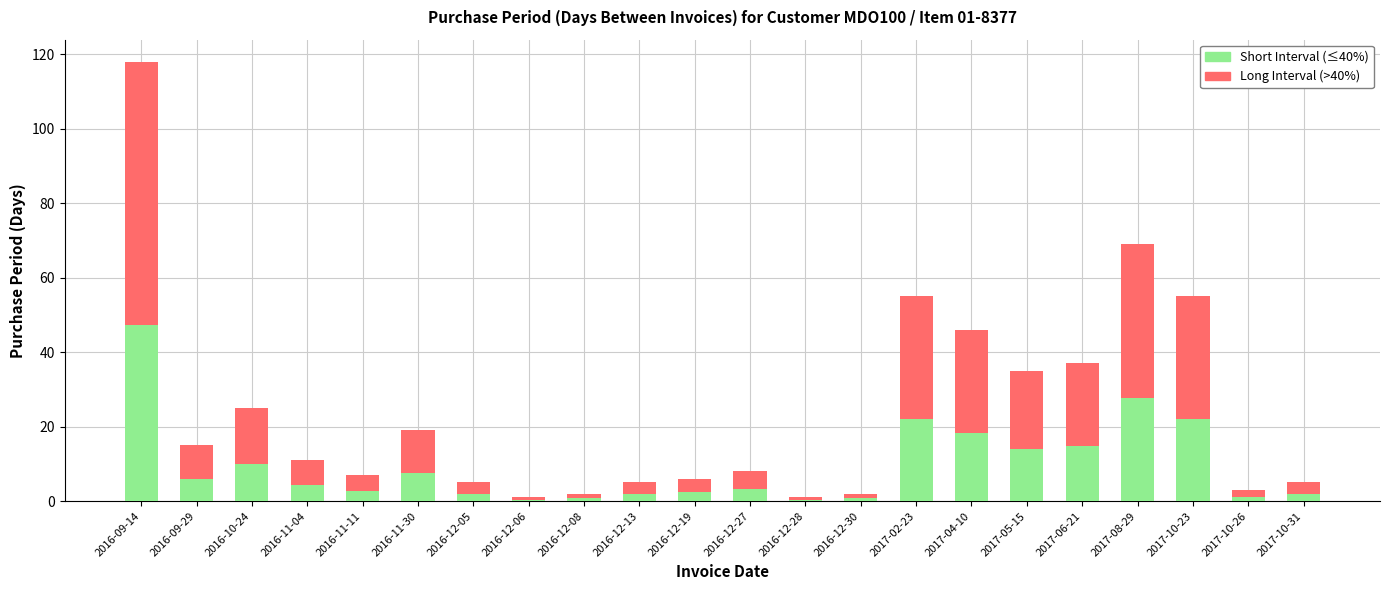

What is the total value across all series at 2016-09-29?

15.0